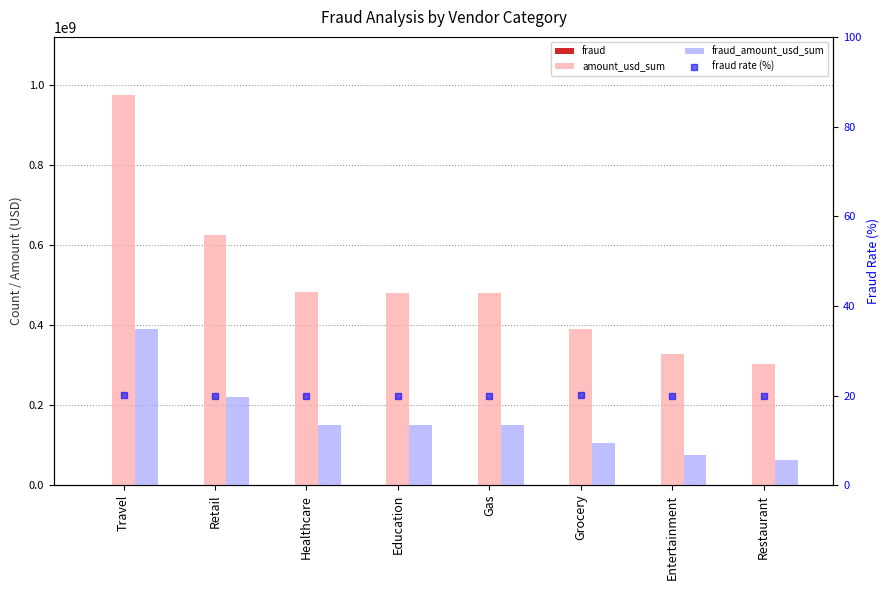

What is the value of the fraud_amount_usd_sum bar at the 6th from the left?

106400693.2